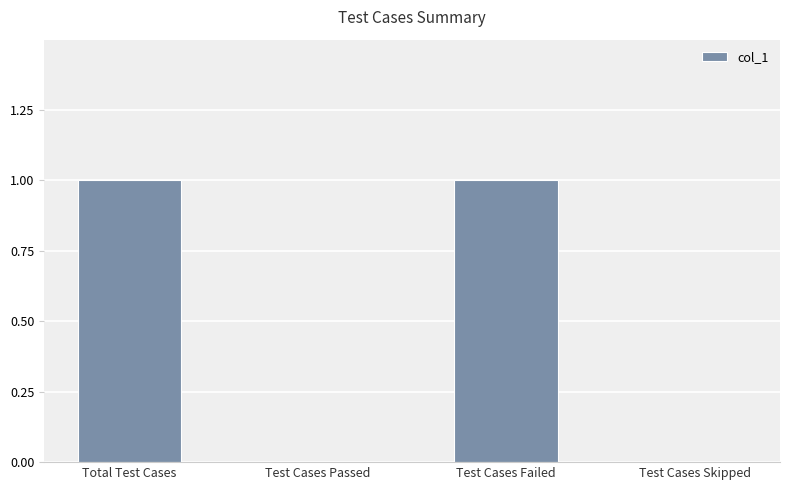

Count the number of data series in this chart.

1